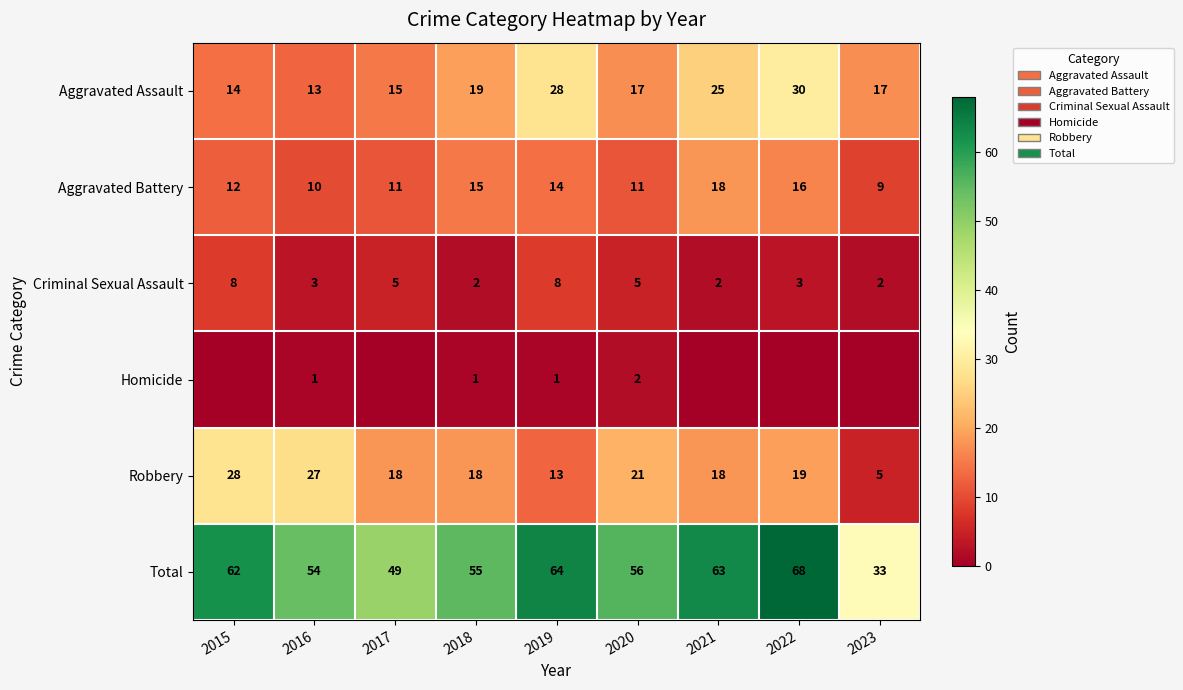

What is the minimum value for Aggravated Battery?

9